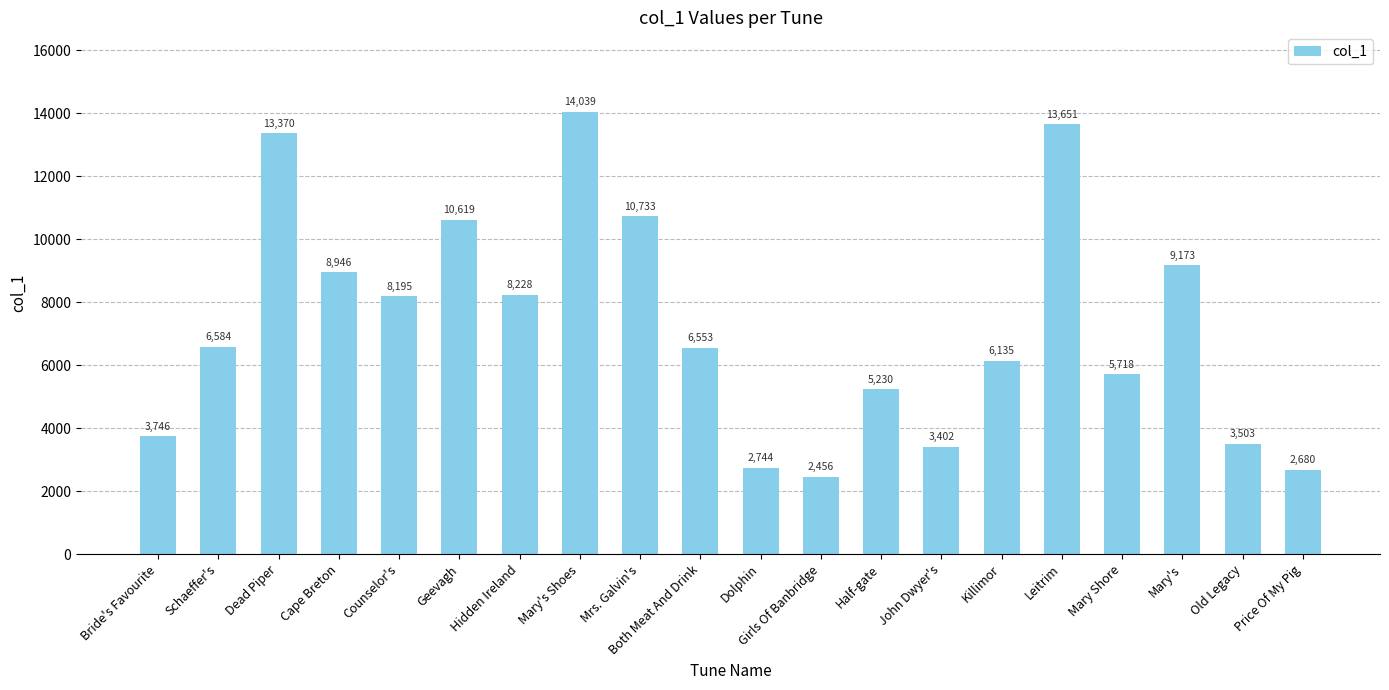

What is the difference between the values at Dead Piper and Leitrim?

281